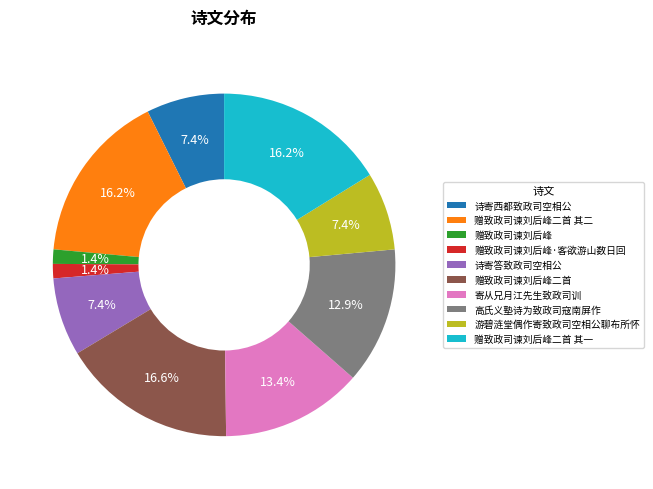

Is it true that 赠致政司谏刘后峰二首 其一 is 24% of the pie?

False